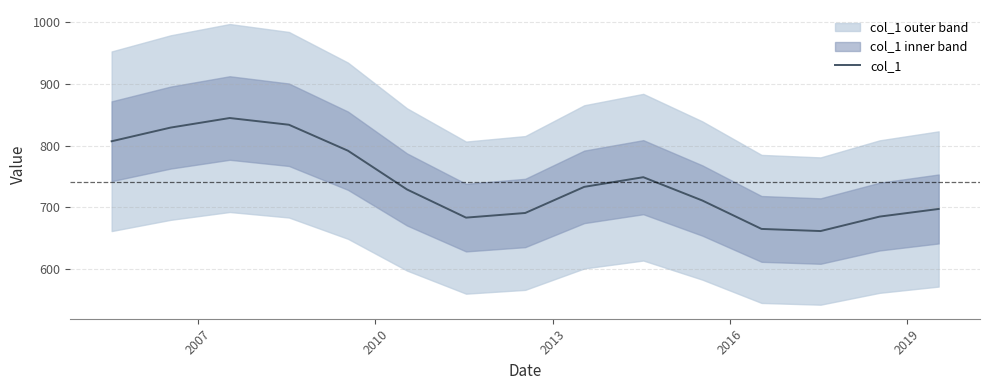

What is the minimum value for col_1?

661.7